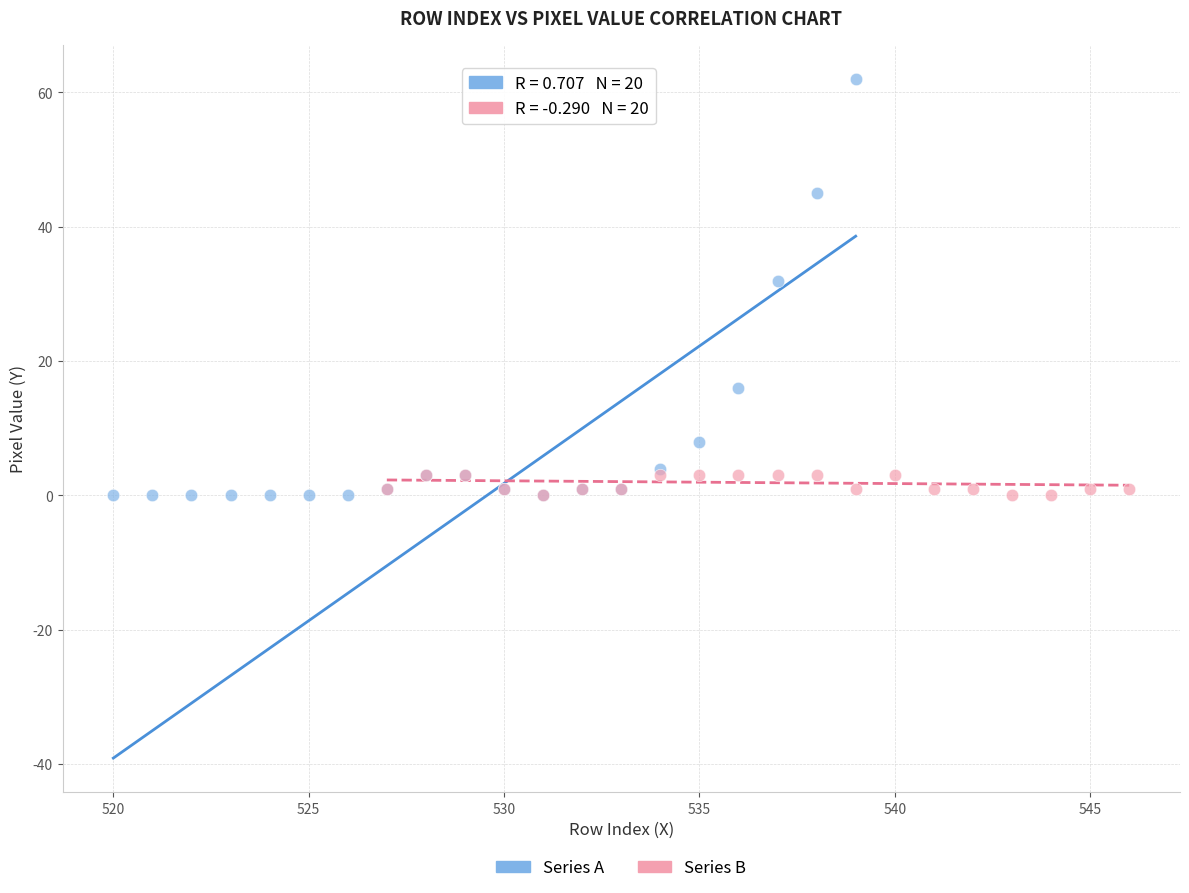

Which series contains the highest Y value?

Series A